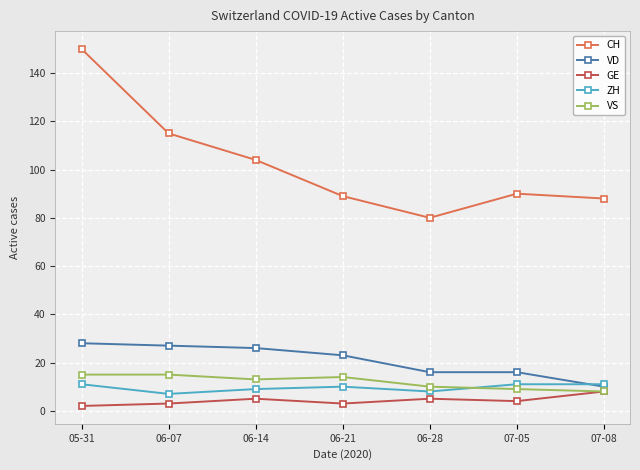

True or false: VS and CH intersect in this chart.

False